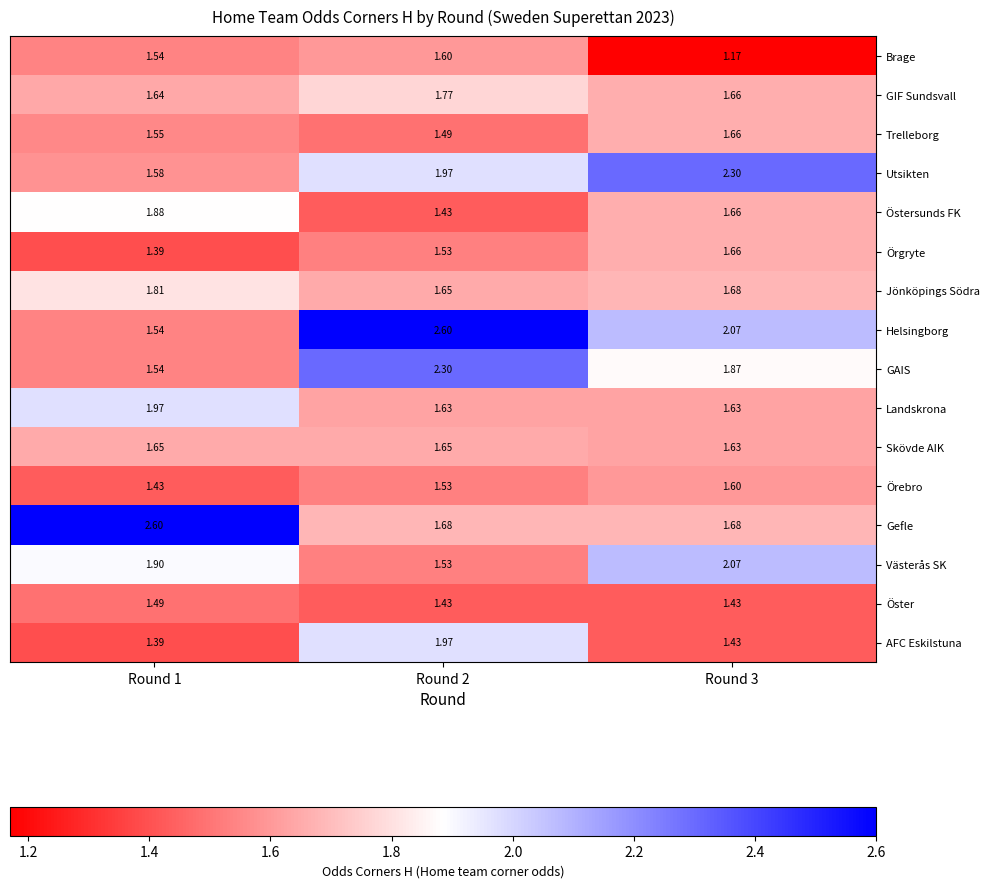

Is the value of Utsikten at Round 3 greater than the value of Gefle at Round 1?

No